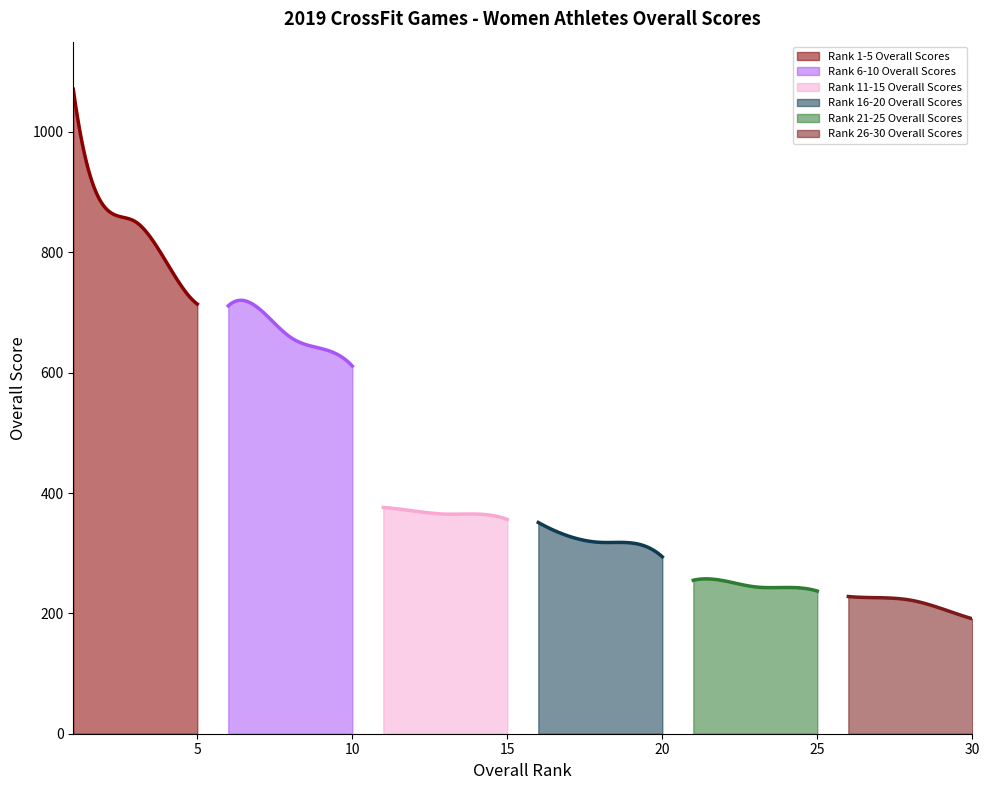

How many data points in Rank 11-15 Overall Scores are above 365?

2